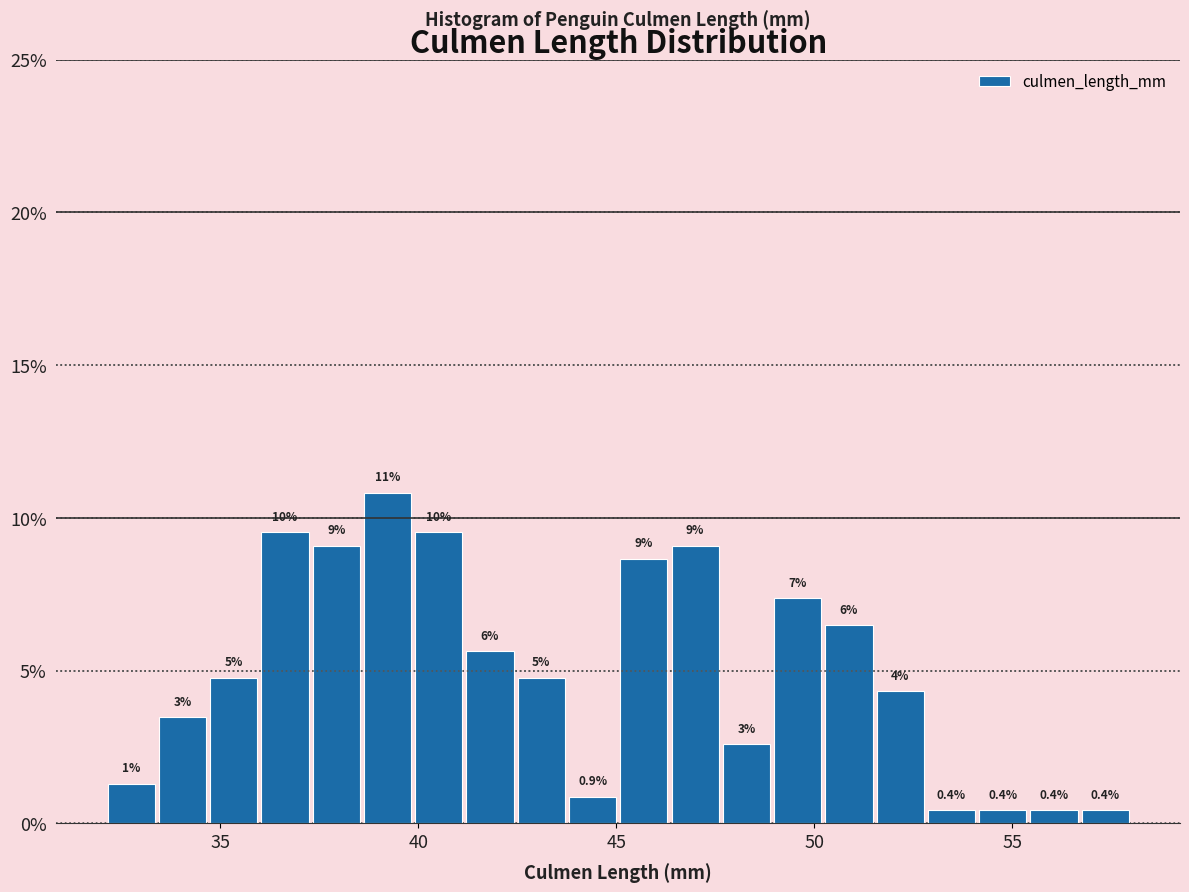

Around what value on the x-axis is the tallest bar? Give the approximate position of its centre, as read against the axis.

39.0